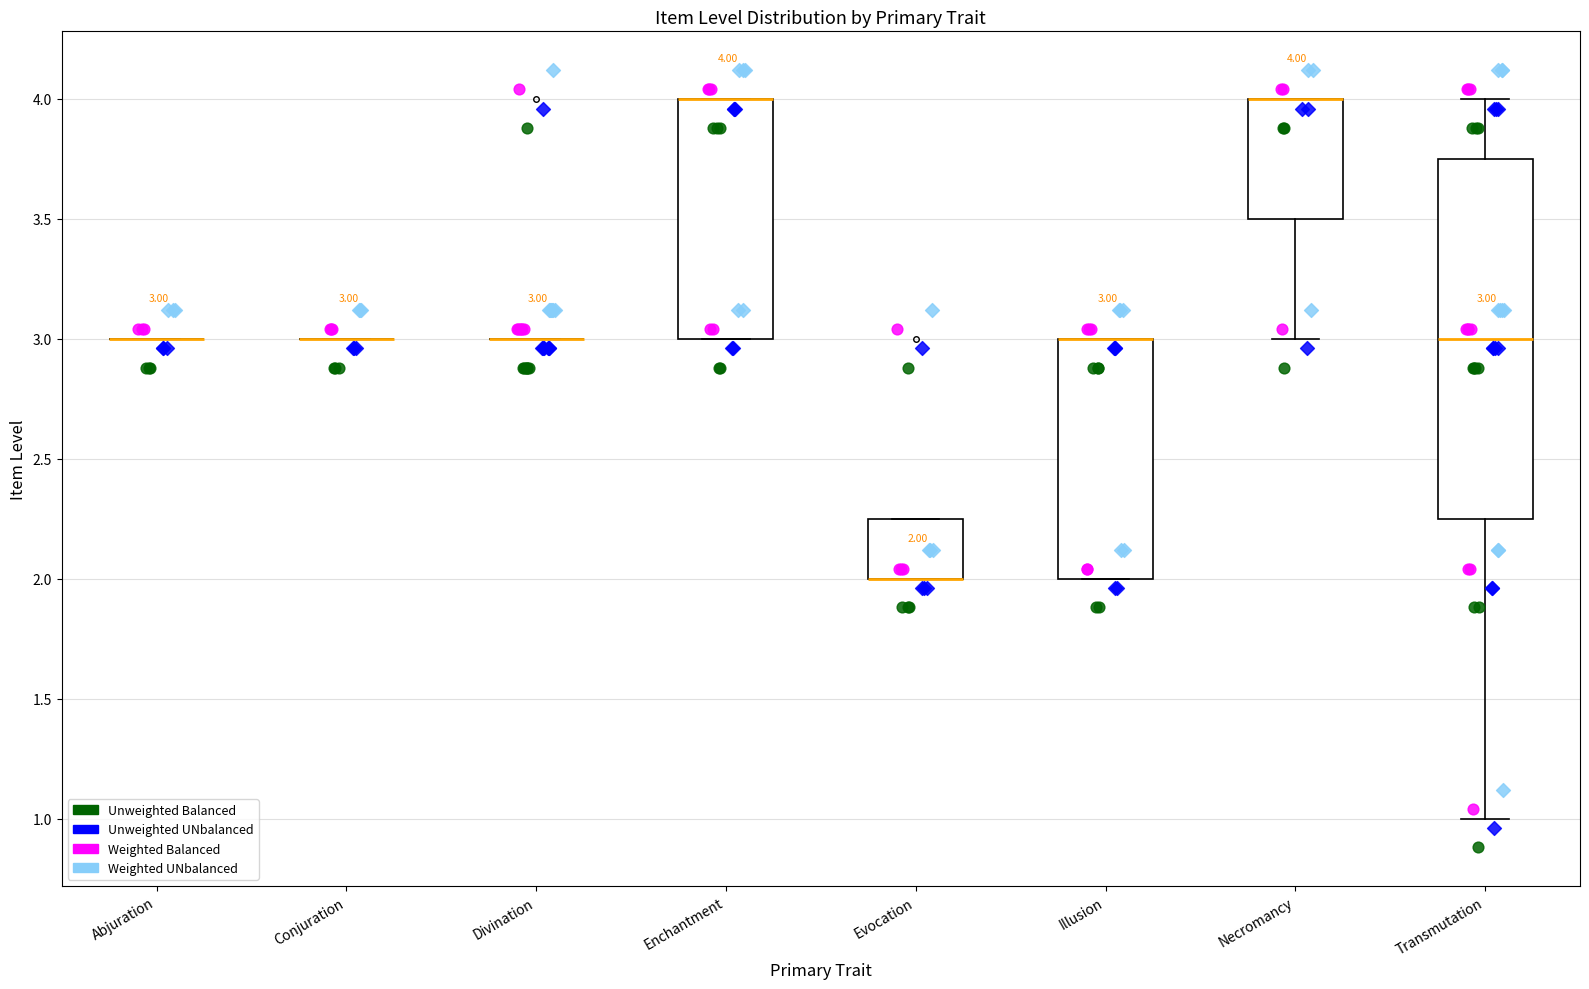

Comparing the boxes themselves (not the whiskers), which one is the tallest?

Transmutation